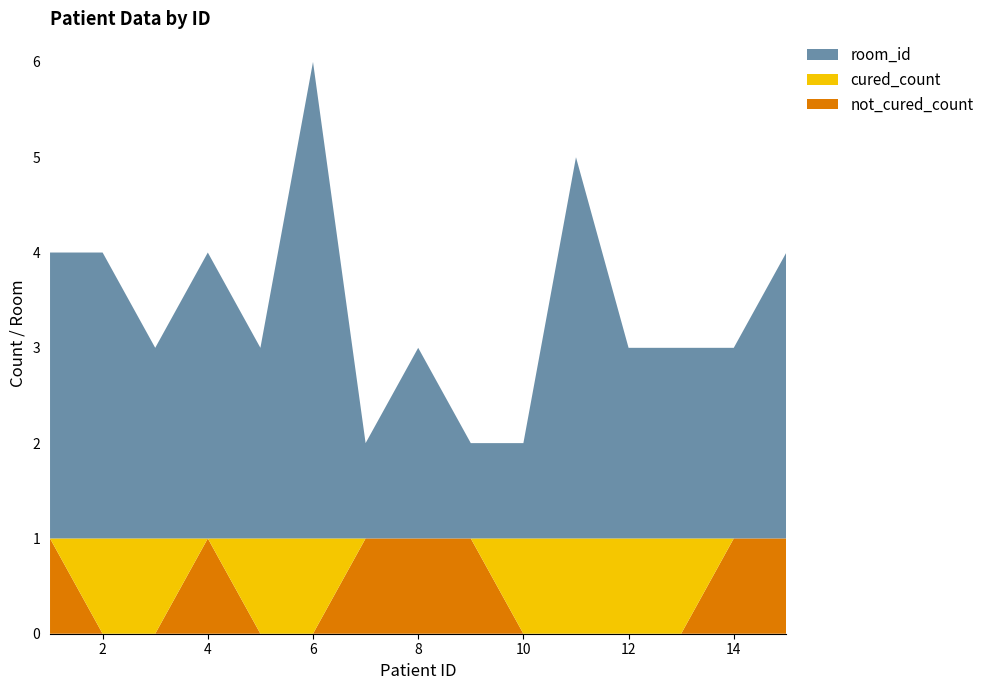

Reading left to right, list all the values displayed in this chart.

room_id: 1=3	2=3	3=2	4=3	5=2	6=5	7=1	8=2	9=1	10=1	11=4	12=2	13=2	14=2	15=3
cured_count: 1=0	2=1	3=1	4=0	5=1	6=1	7=0	8=0	9=0	10=1	11=1	12=1	13=1	14=0	15=0
not_cured_count: 1=1	2=0	3=0	4=1	5=0	6=0	7=1	8=1	9=1	10=0	11=0	12=0	13=0	14=1	15=1